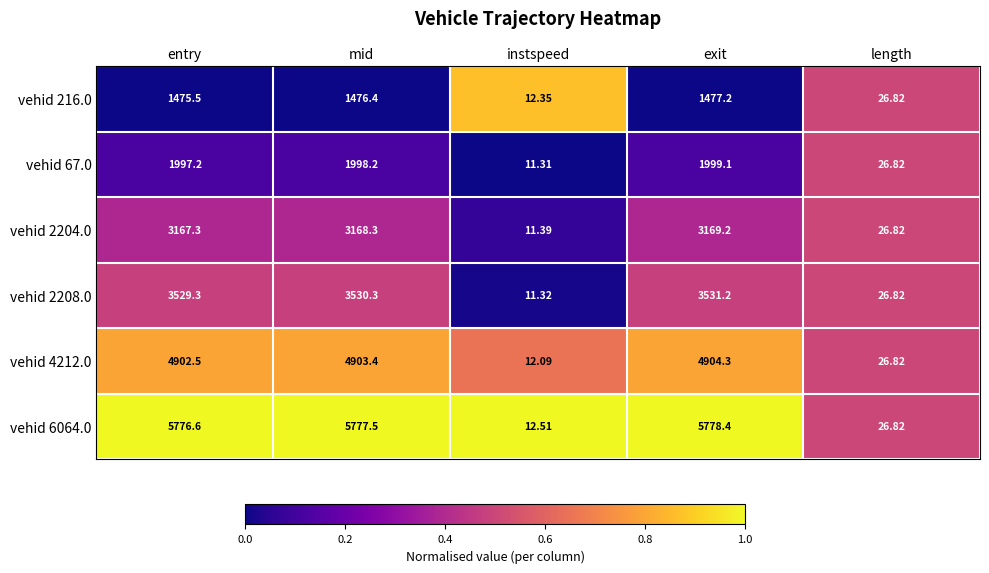

List the labels in order of vehid 216.0 value, largest first.

exit, mid, entry, length, instspeed